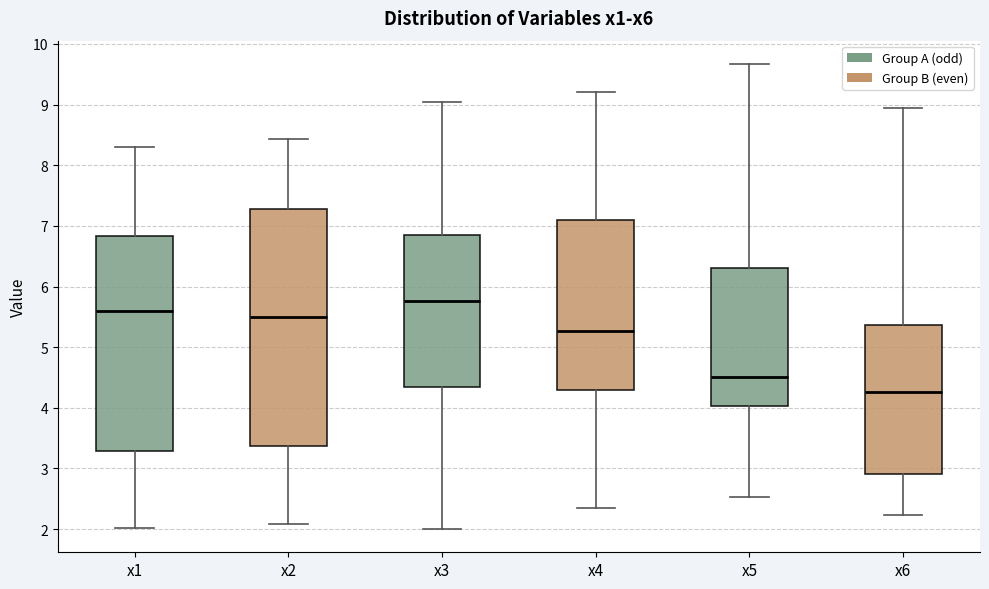

Where is the upper edge of the box for x5 on the y-axis? The values are not printed on the chart, so give them approximately, as read against the axis.

6.3